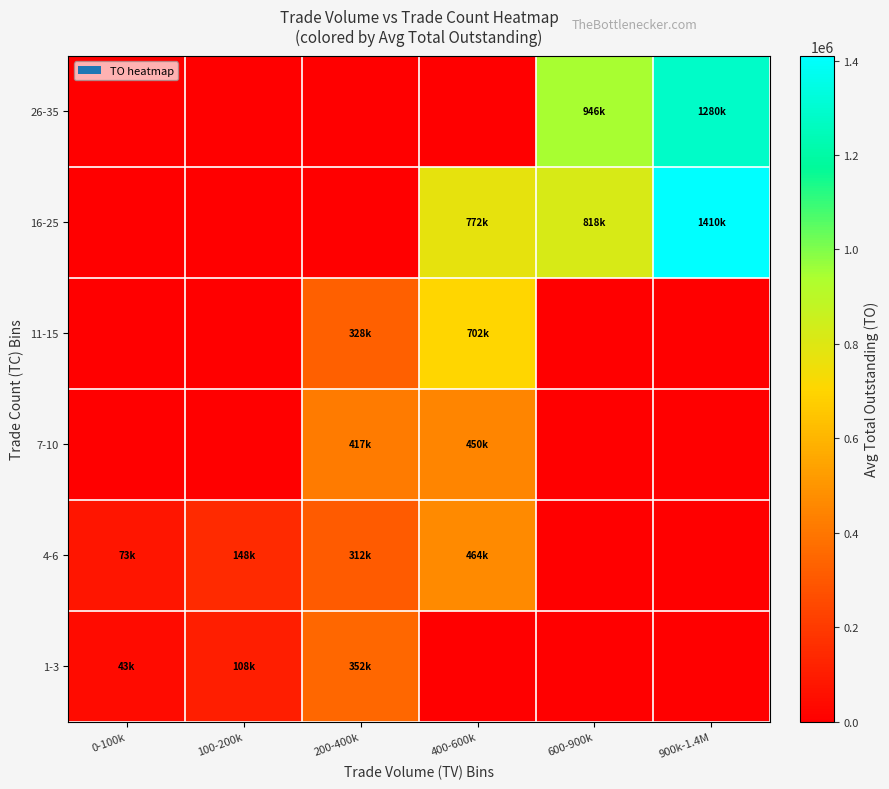

Reading left to right, transcribe all the data shown in this chart.

1-3: 0-100k=42930	100-200k=107678	200-400k=352480	400-600k=0	600-900k=0	900k-1.4M=0
4-6: 0-100k=72545	100-200k=147740	200-400k=312250	400-600k=463500	600-900k=0	900k-1.4M=0
7-10: 0-100k=0	100-200k=0	200-400k=417130	400-600k=449975	600-900k=0	900k-1.4M=0
11-15: 0-100k=0	100-200k=0	200-400k=327585	400-600k=701560	600-900k=0	900k-1.4M=0
16-25: 0-100k=0	100-200k=0	200-400k=0	400-600k=772090	600-900k=818310	900k-1.4M=1410360
26-35: 0-100k=0	100-200k=0	200-400k=0	400-600k=0	600-900k=946470	900k-1.4M=1279580